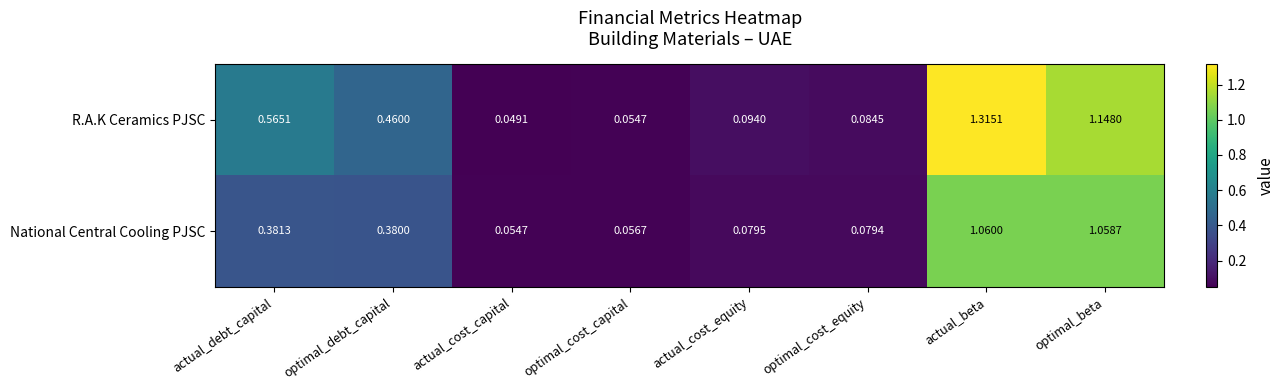

Which category has the lowest value across all series?

actual_cost_capital